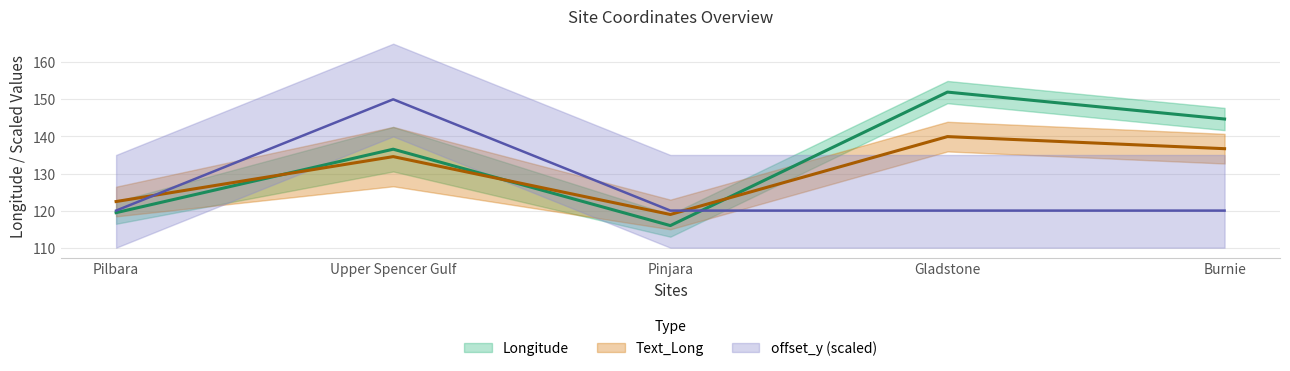

What is the sum of the Text_Long values at Upper Spencer Gulf and Pinjara?

253.5